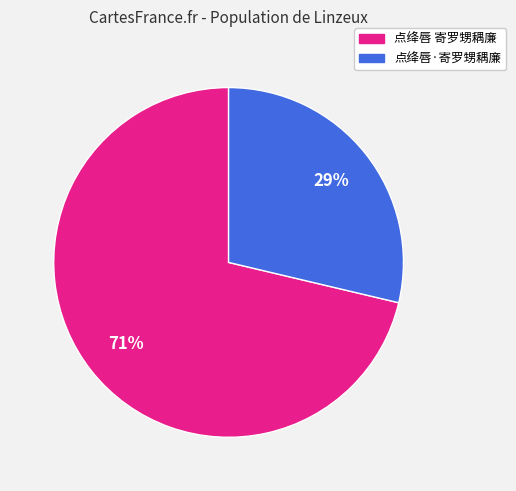

Combined, do 点绛唇·寄罗甥耦廉 and 点绛唇 寄罗甥耦廉 account for over 50%?

Yes